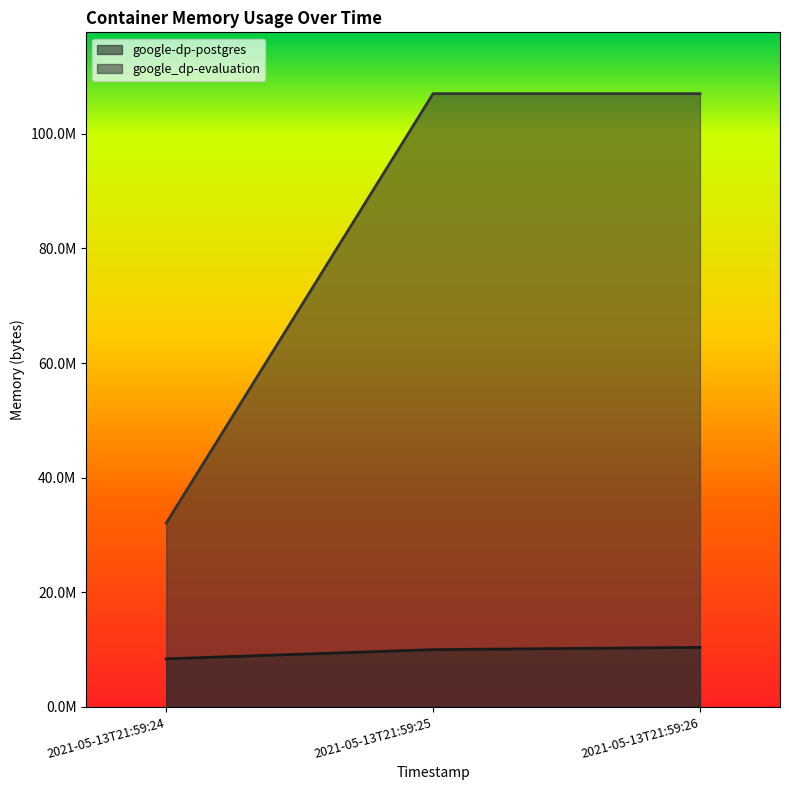

What are all the series names shown in the legend?

google-dp-postgres, google_dp-evaluation